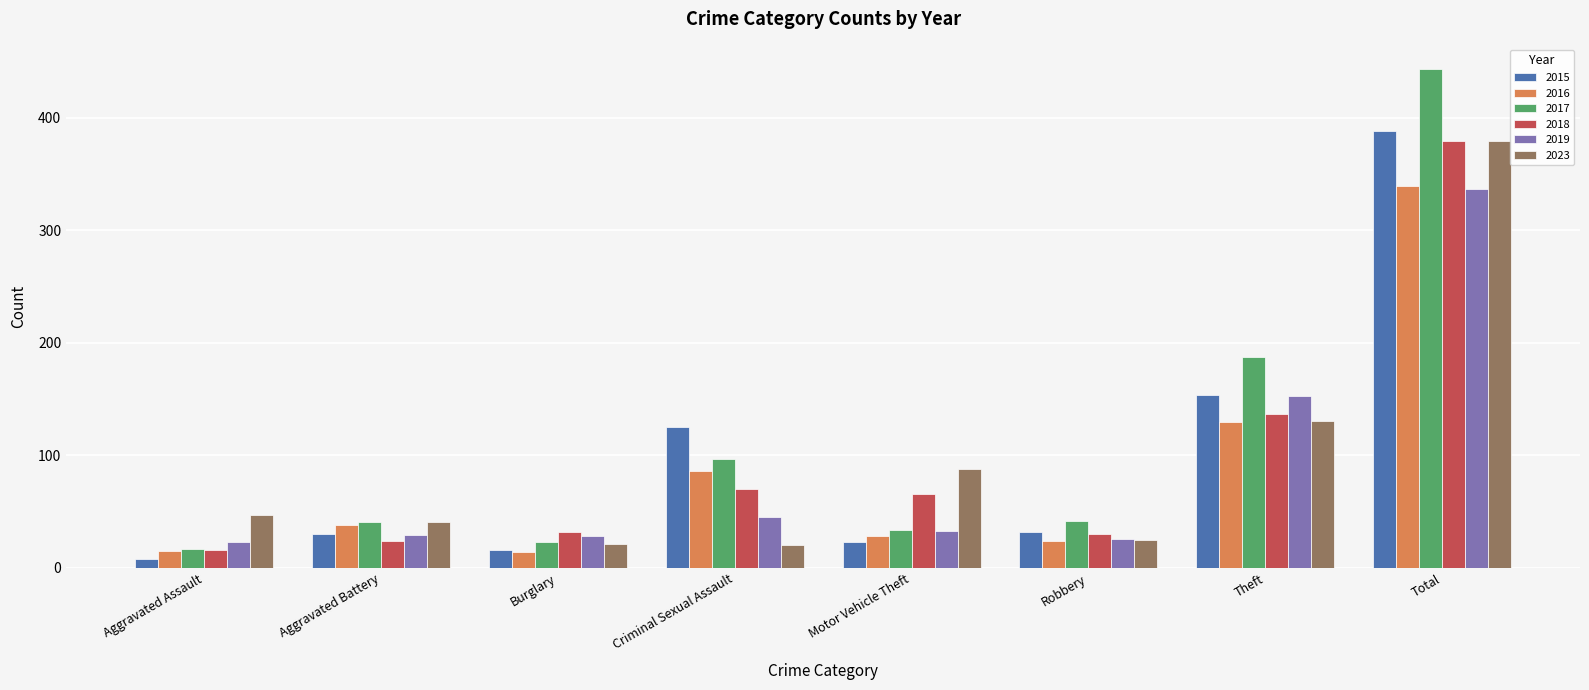

What is the highest value of the 2019 series?

337